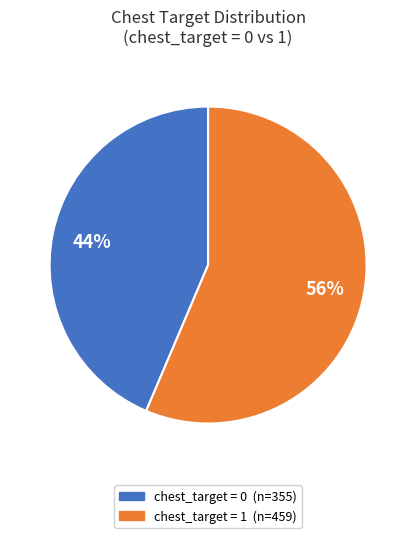

Is there a majority slice in this chart?

Yes